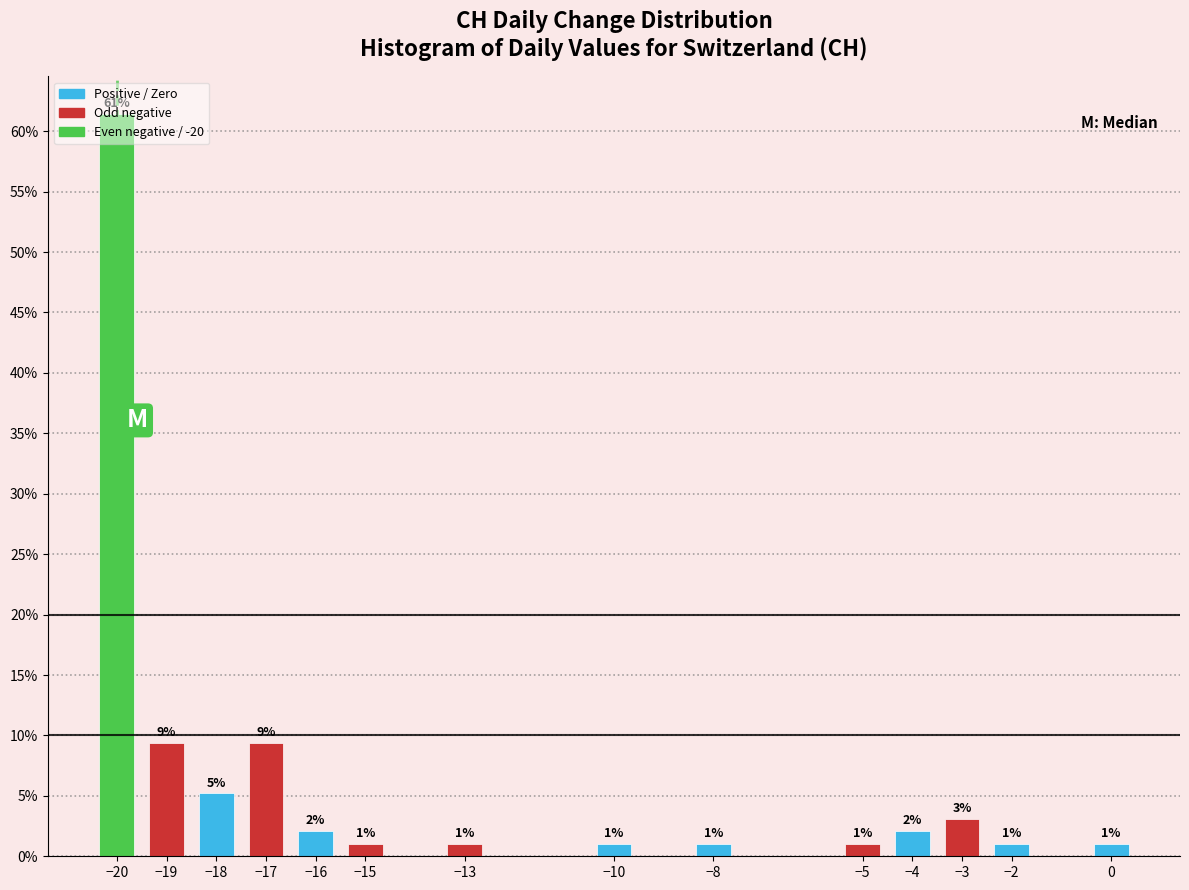

What is the value of the 13th bar from the left?

1.0